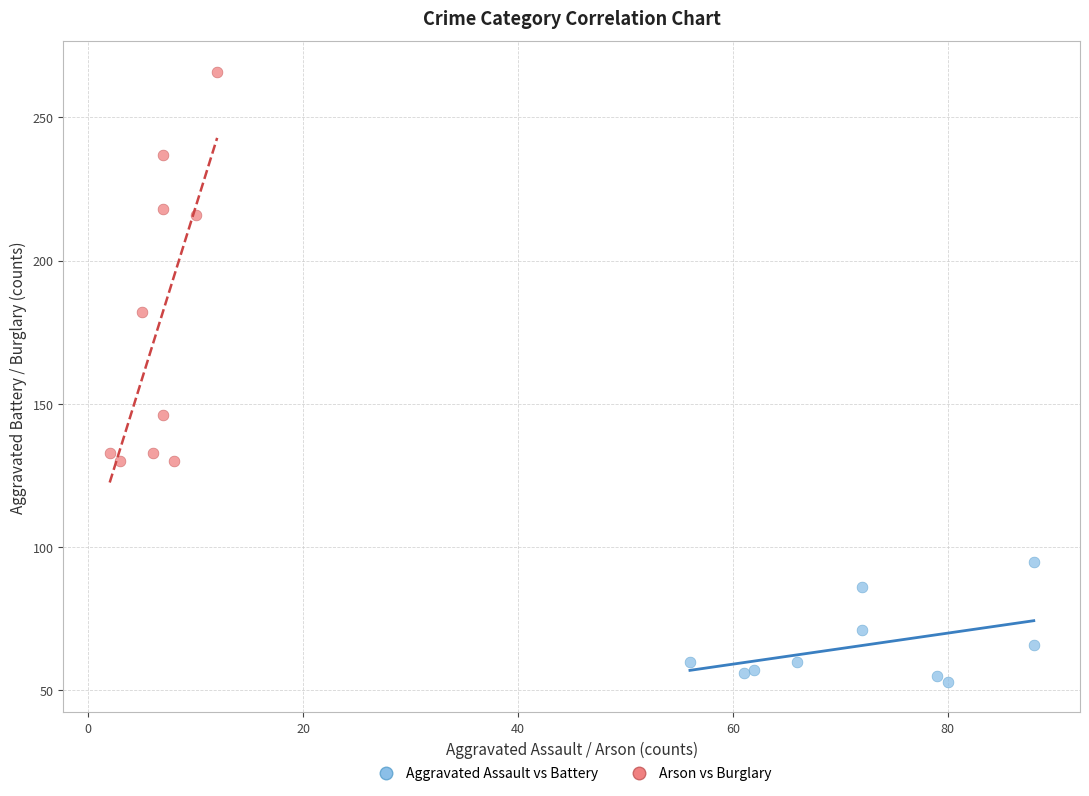

Which series contains the highest Y value?

Arson vs Burglary